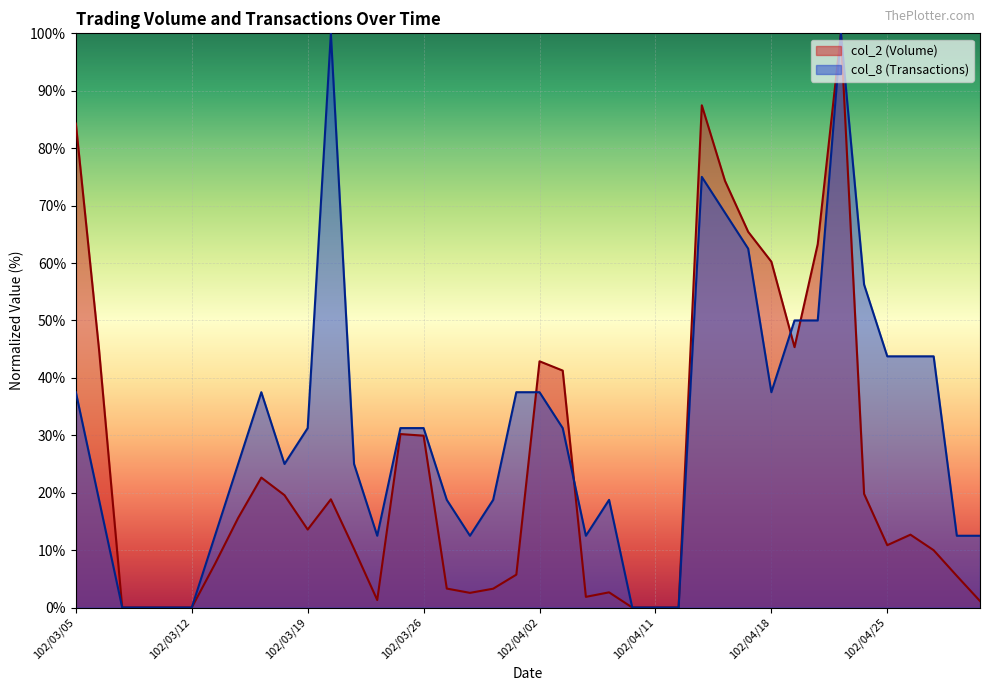

What is the sum of the col_2 (Volume) values at 102/05/02 and 102/03/22?

2.4